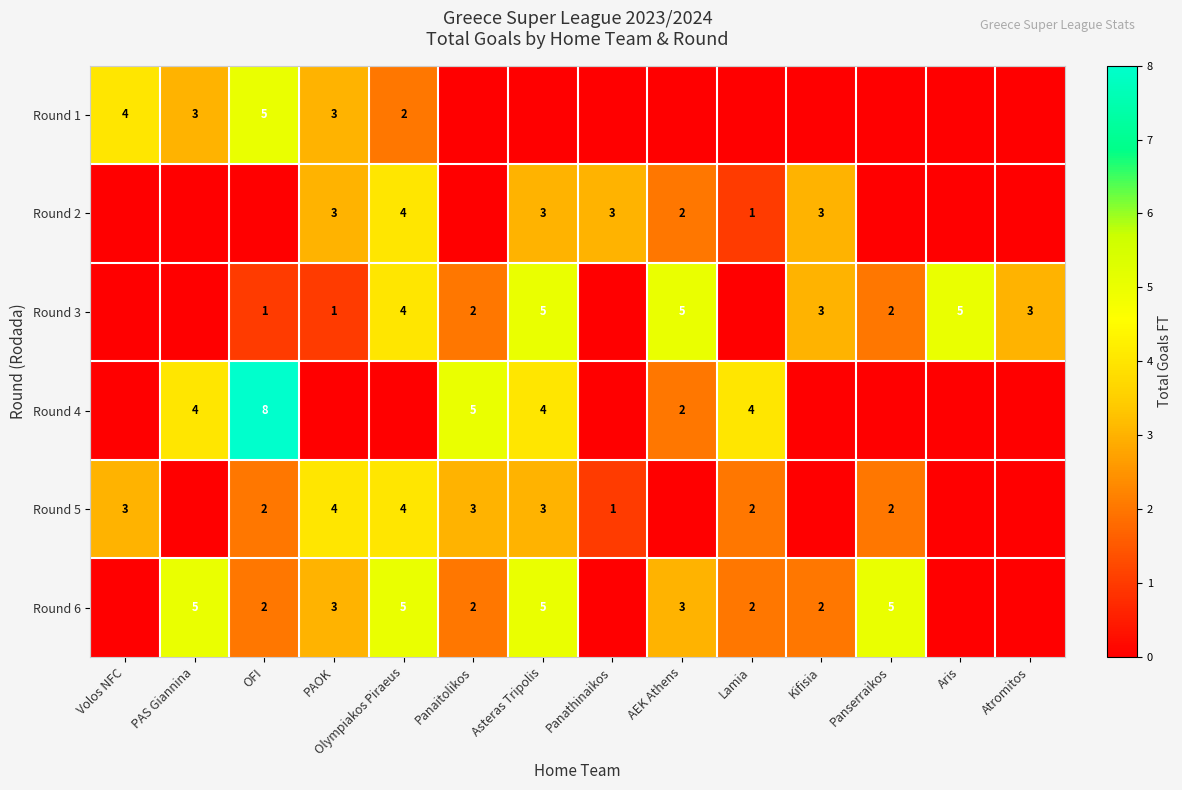

Is it true that Round 2 equals 3 at AEK Athens?

False